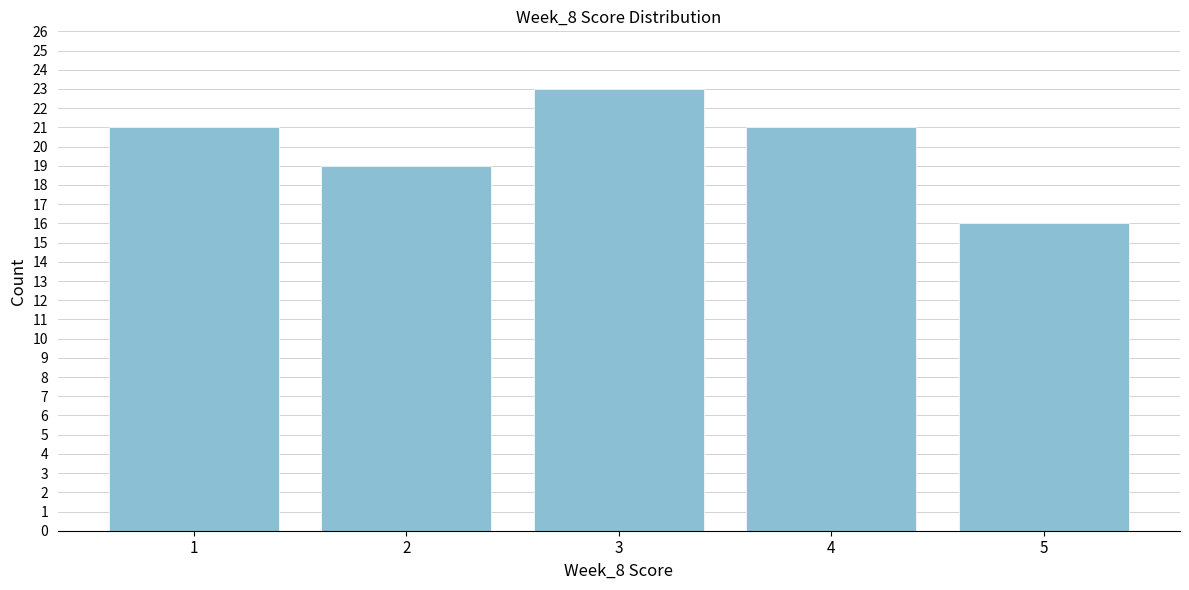

Reading right to left, transcribe all the data shown in this chart.

5=16	4=21	3=23	2=19	1=21